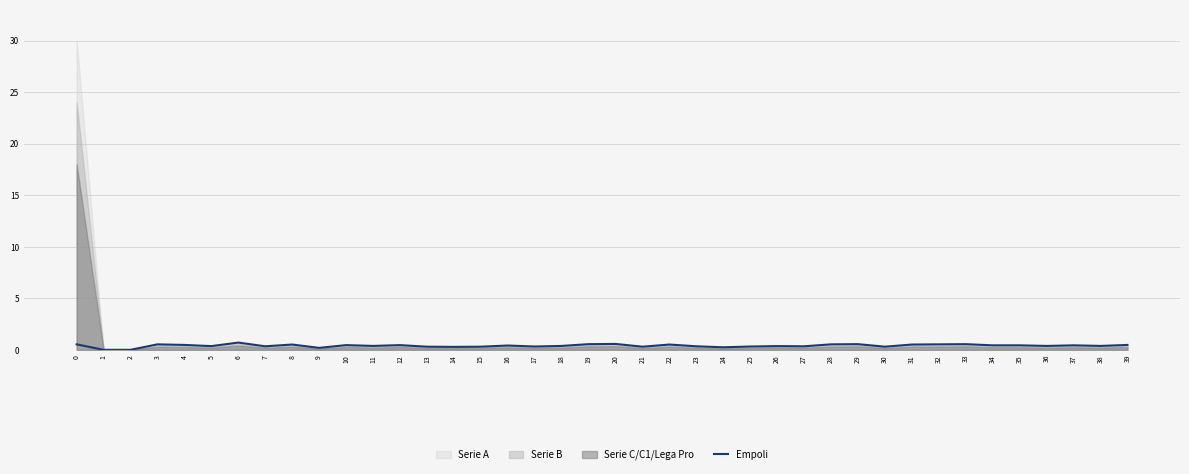

Which label corresponds to the smallest value in the chart?

1